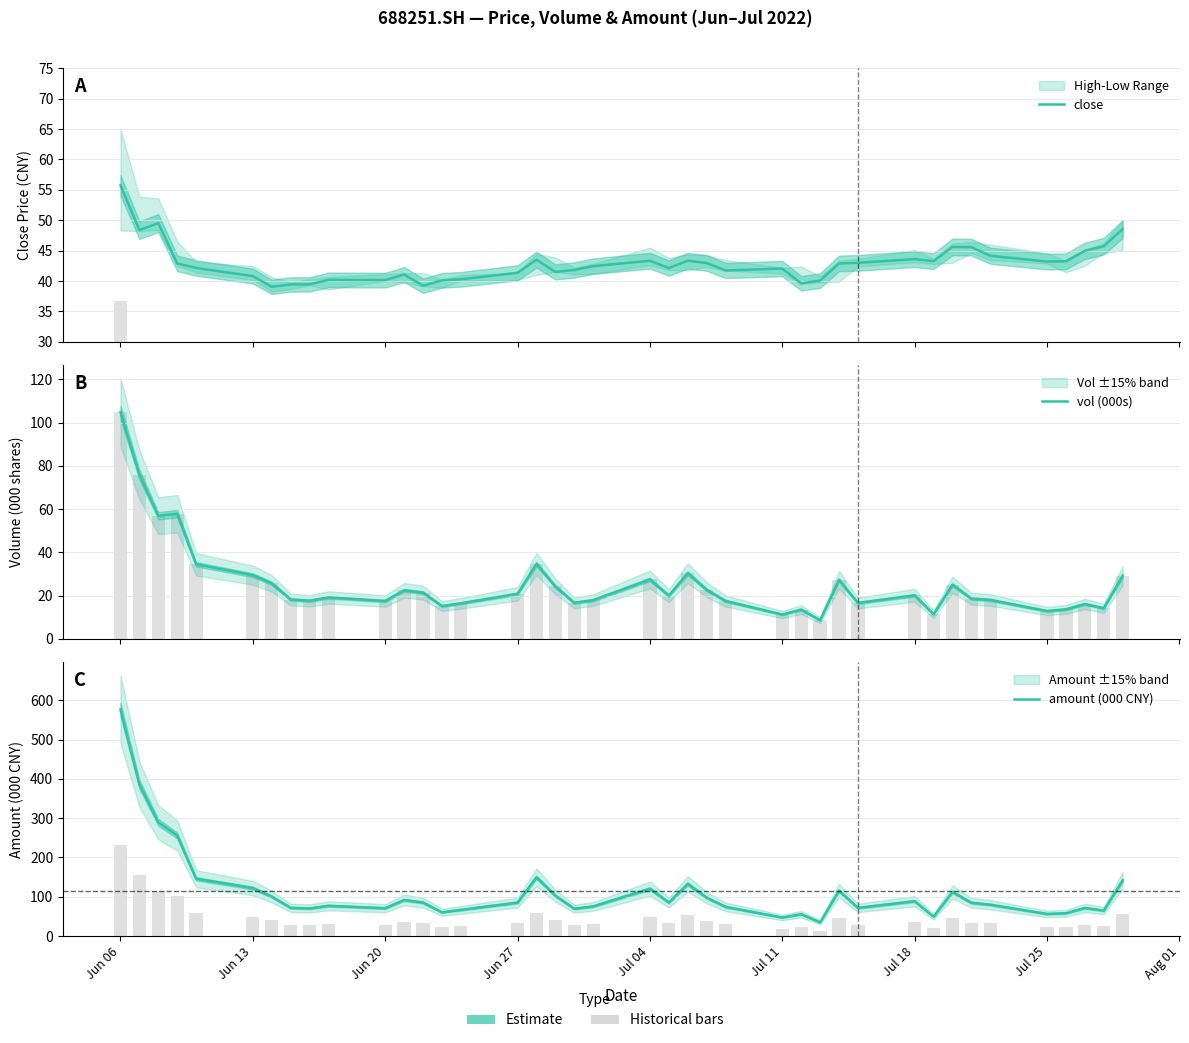

How many groups of bars are there?

40